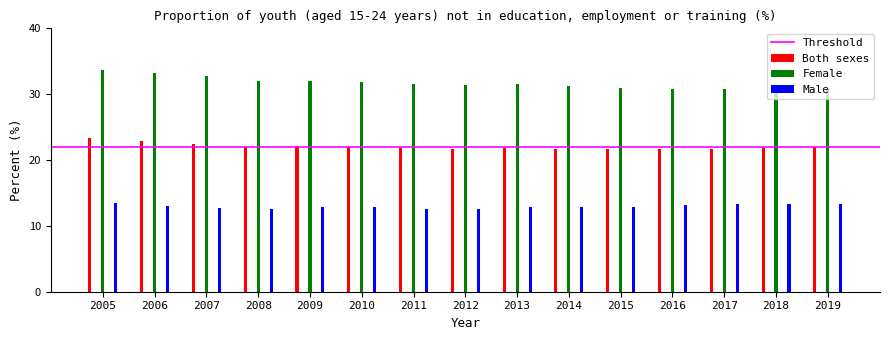

What is the sum of all Male values?

193.9